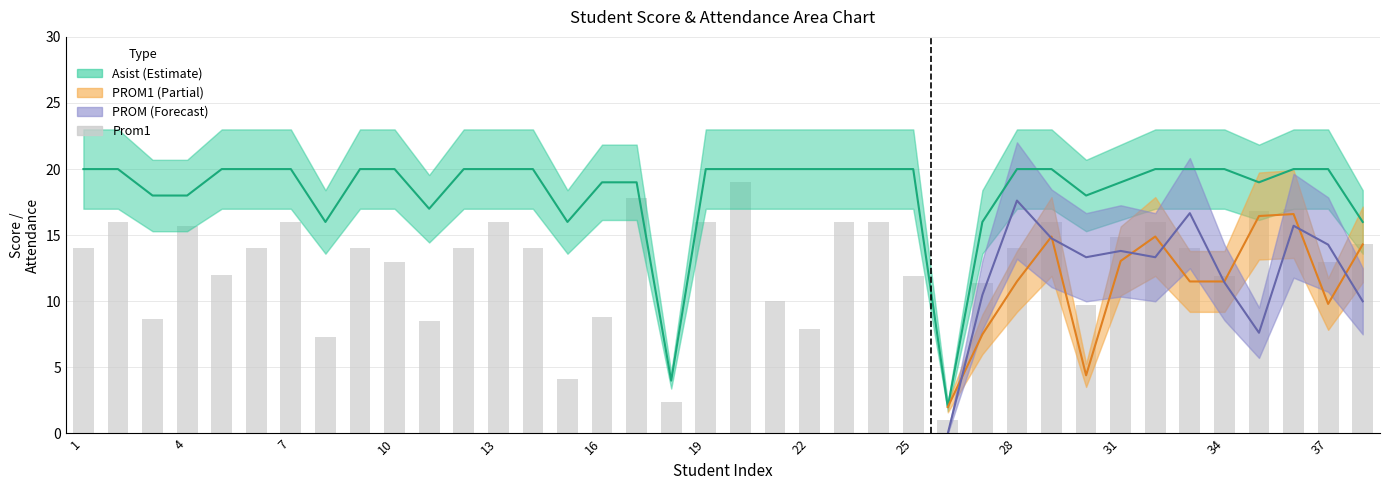

What is the total value across all series at 19?

36.0